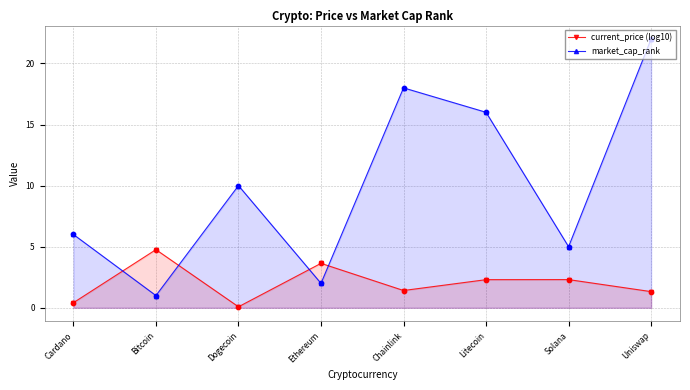

Which series has the largest total across all categories?

market_cap_rank